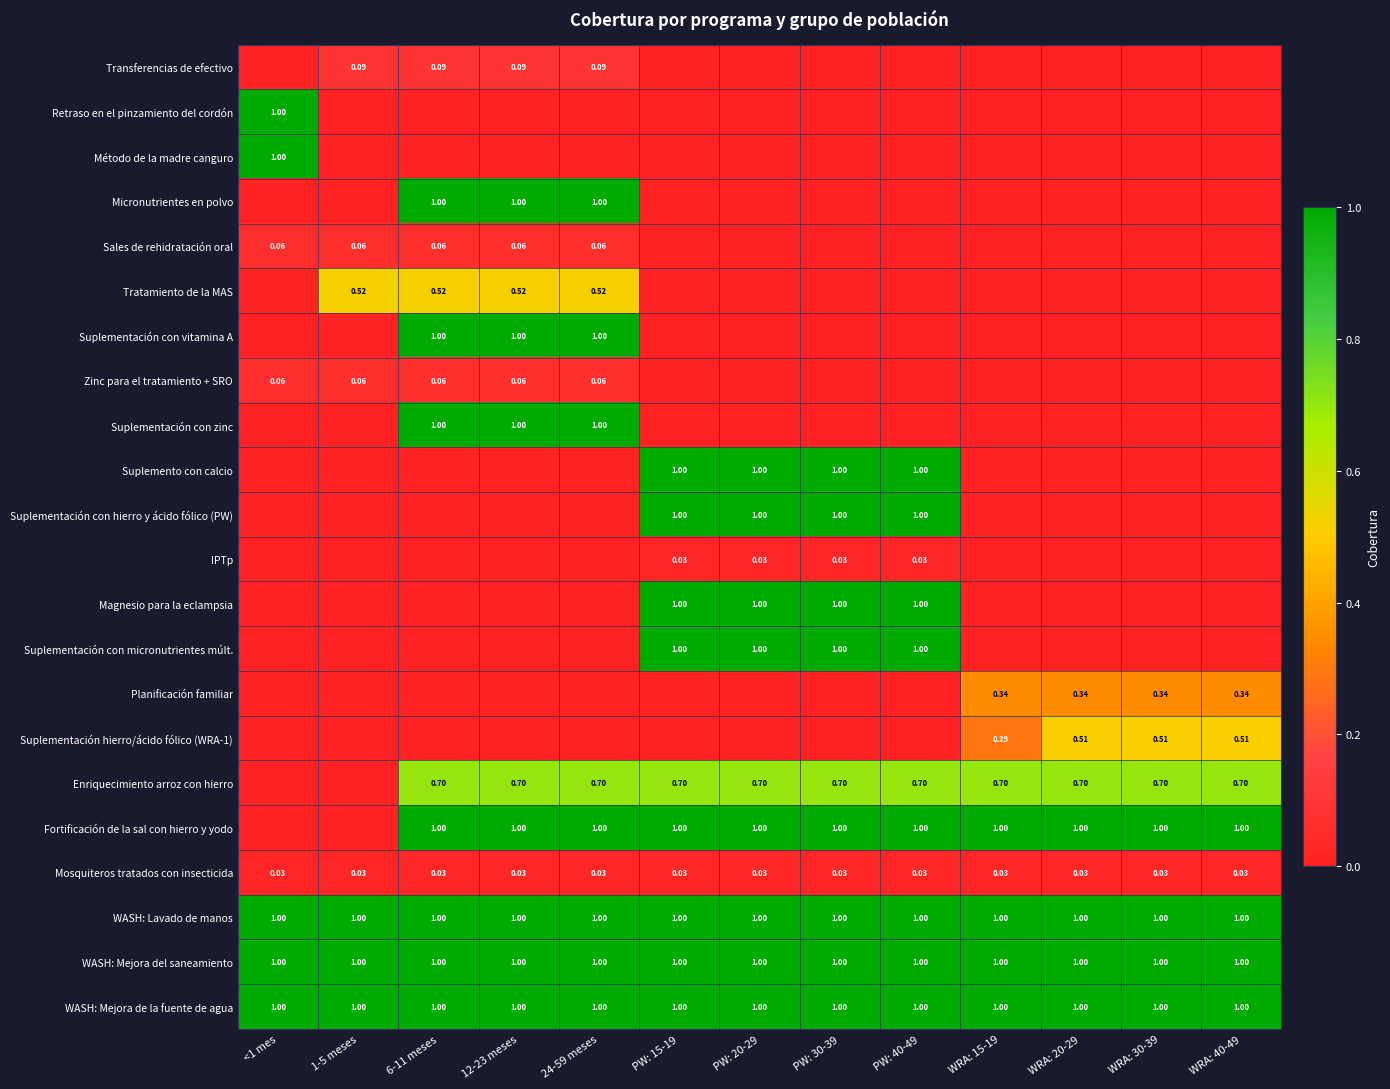

Is the value of Zinc para el tratamiento + SRO at 6-11 meses greater than the value of Suplementación hierro/ácido fólico (WRA-1) at WRA: 20-29?

No